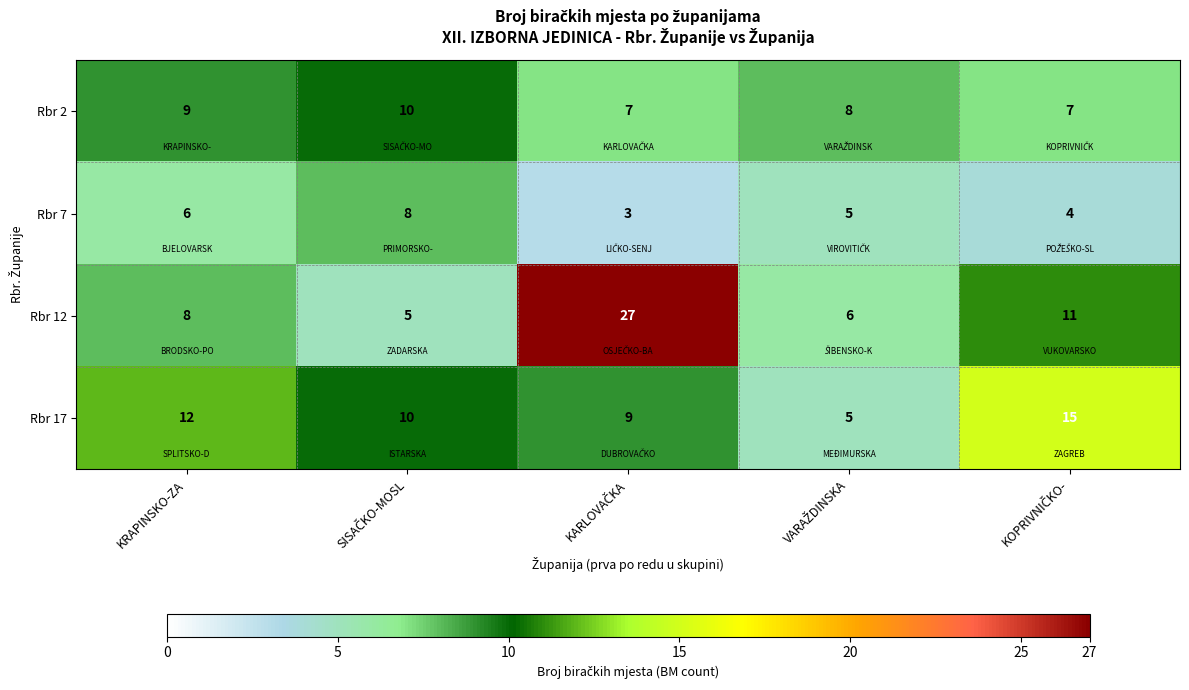

Count the Rbr 17 values in the range 9 to 12.

3